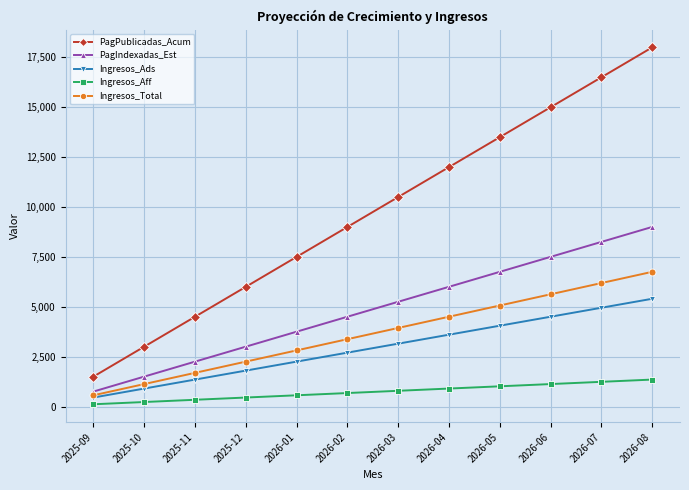

True or false: Ingresos_Ads and Ingresos_Aff intersect in this chart.

False